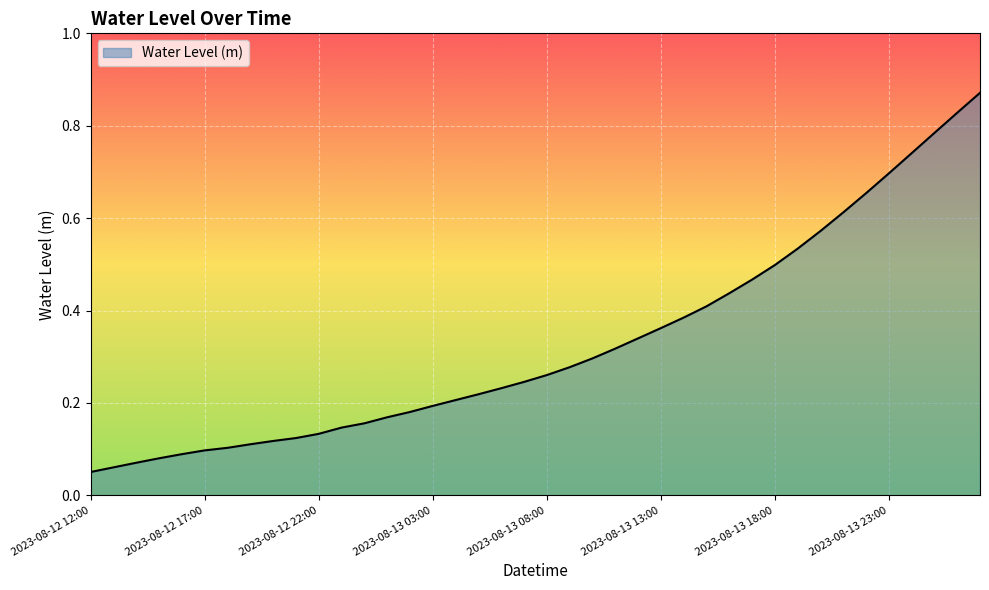

Is this an area chart (filled region under the line)?

Yes